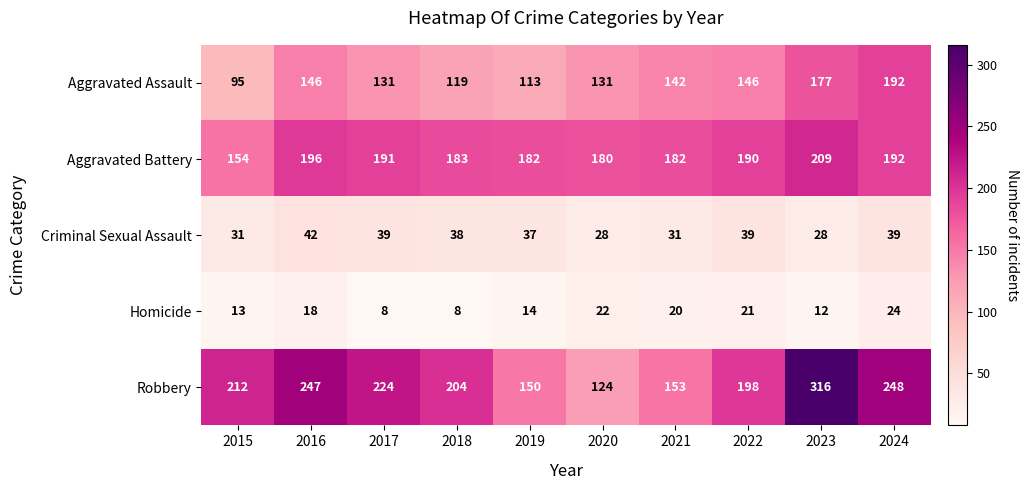

Rank the series at 2022 from highest to lowest value.

Robbery, Aggravated Battery, Aggravated Assault, Criminal Sexual Assault, Homicide